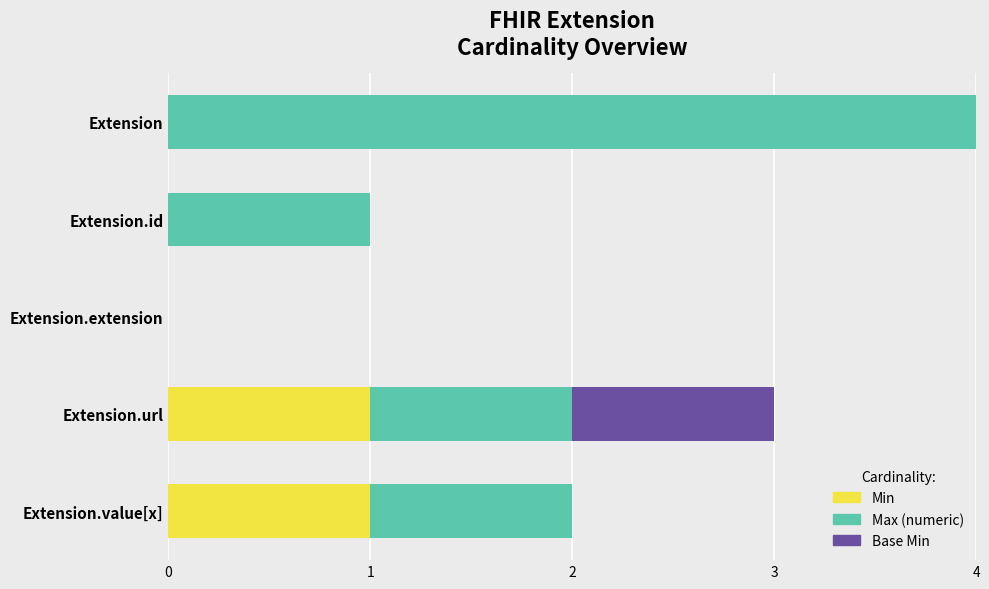

What is the difference between the second highest and minimum values in the Min series?

1